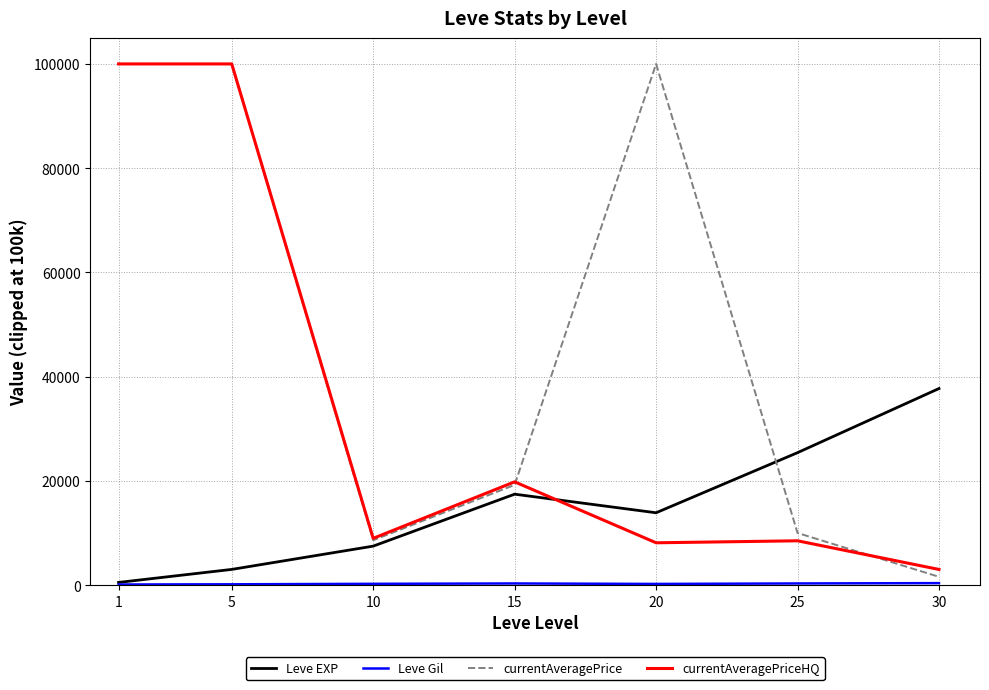

The value of Leve EXP at 30 is 37715.0. True or false?

True